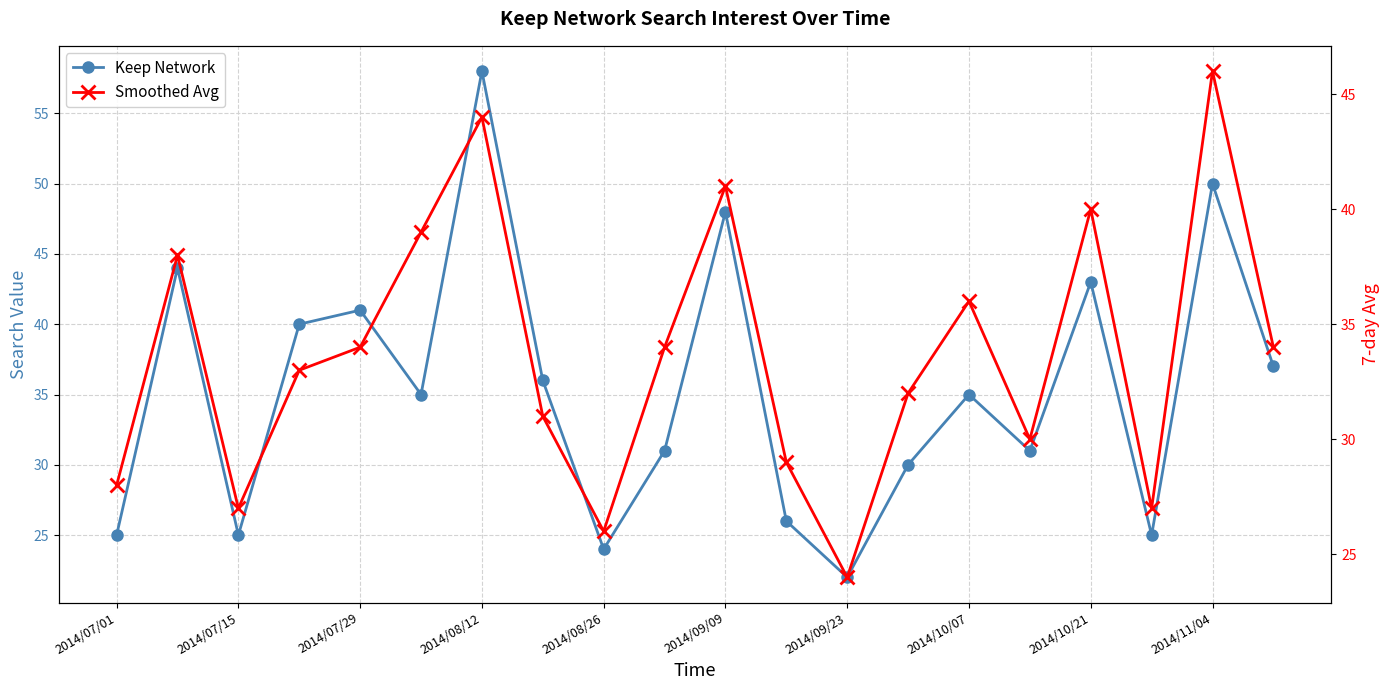

At how many categories does at least one series exceed 22?

20